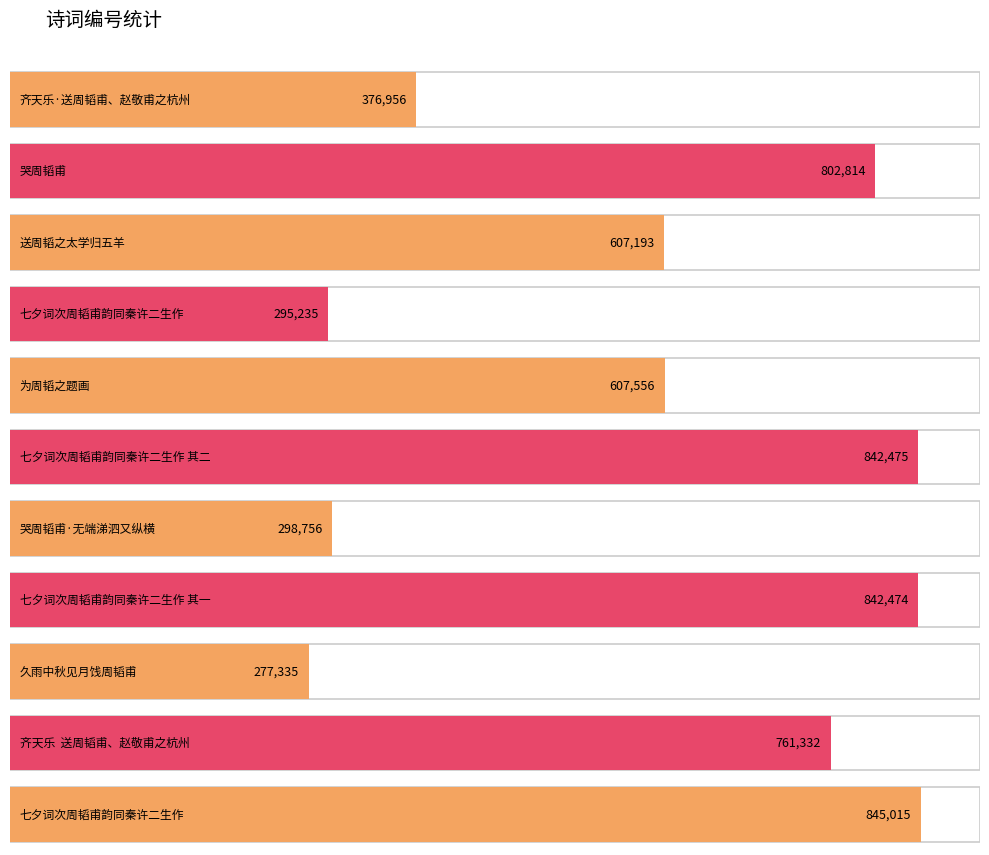

Between 哭周韬甫·无端涕泗又纵横 and 齐天乐  送周韬甫、赵敬甫之杭州, which is larger?

齐天乐  送周韬甫、赵敬甫之杭州